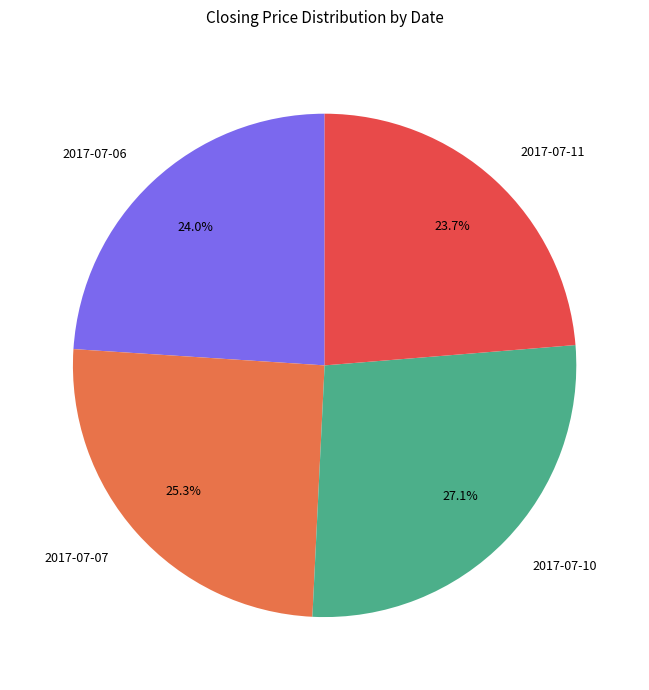

Is it true that 2017-07-10 is 27% of the pie?

True